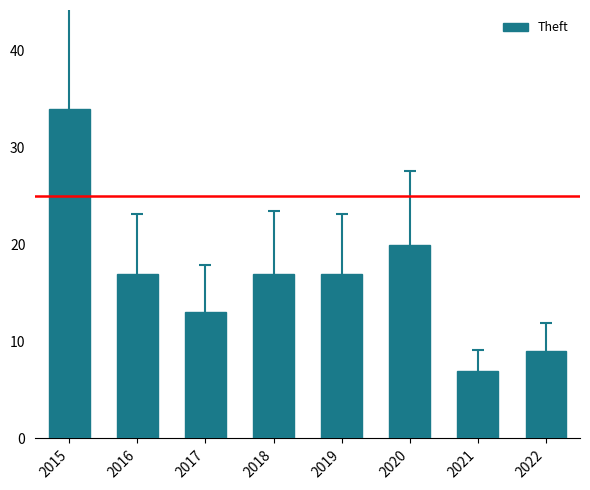

What is the difference between the maximum and minimum values?

27